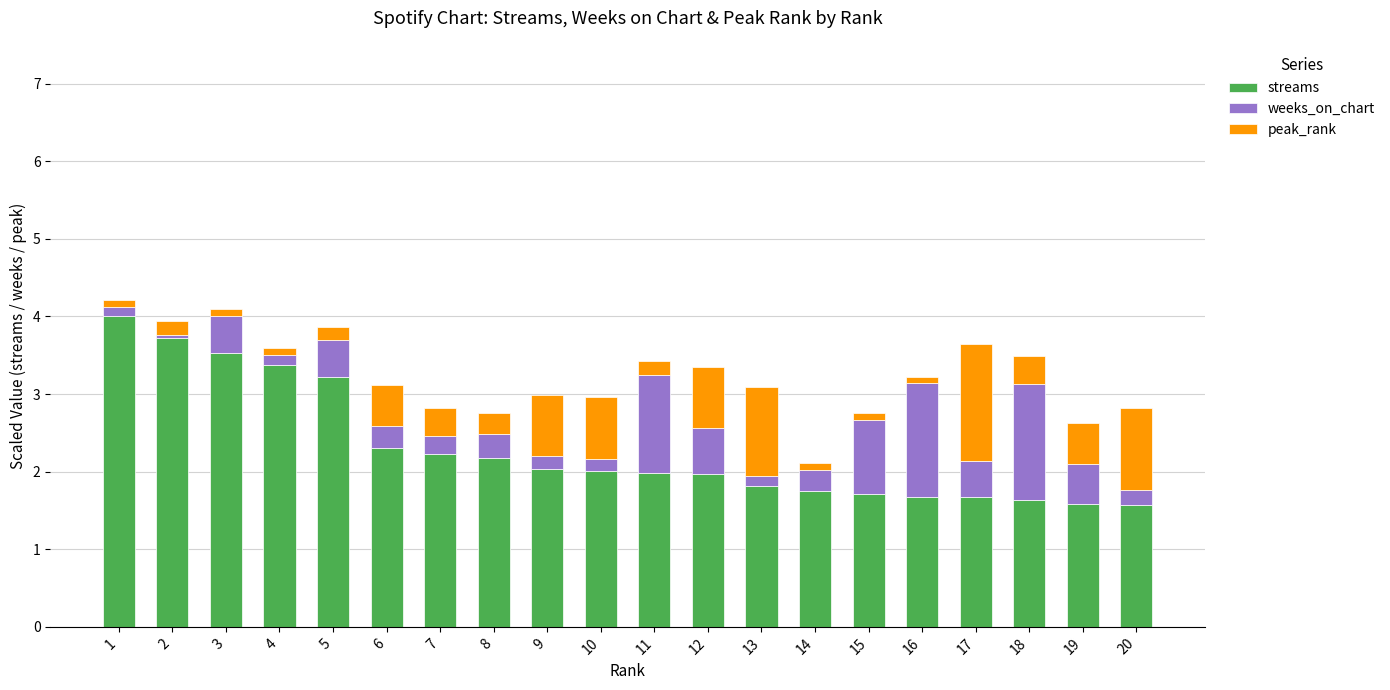

The value of streams at 19 is 2.2. True or false?

False